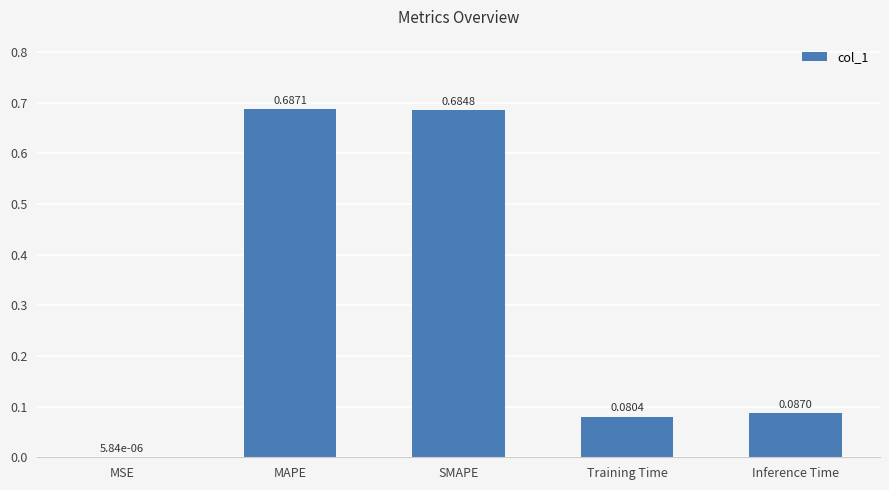

What is the sum of the values at Training Time and MAPE?

0.8